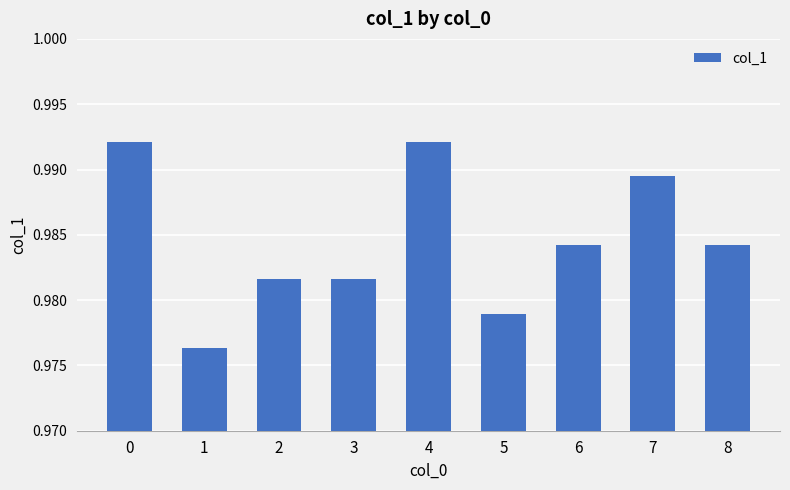

What is the sum of all values?

8.9